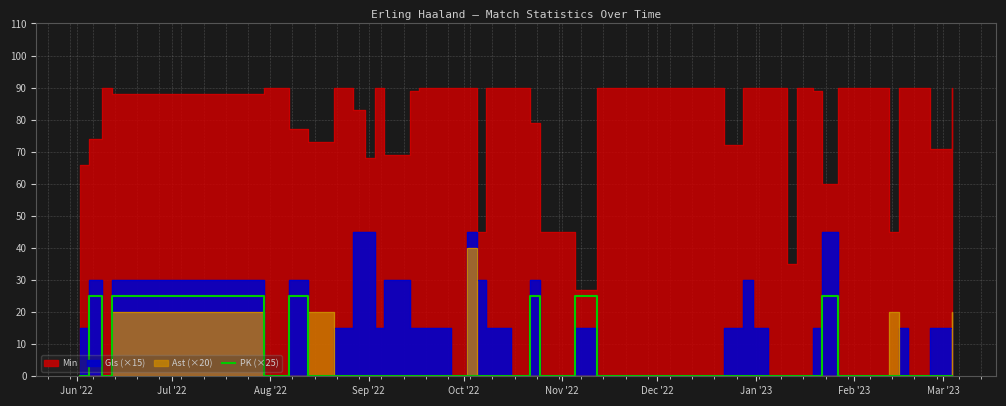

How many lines are shown in the chart?

1